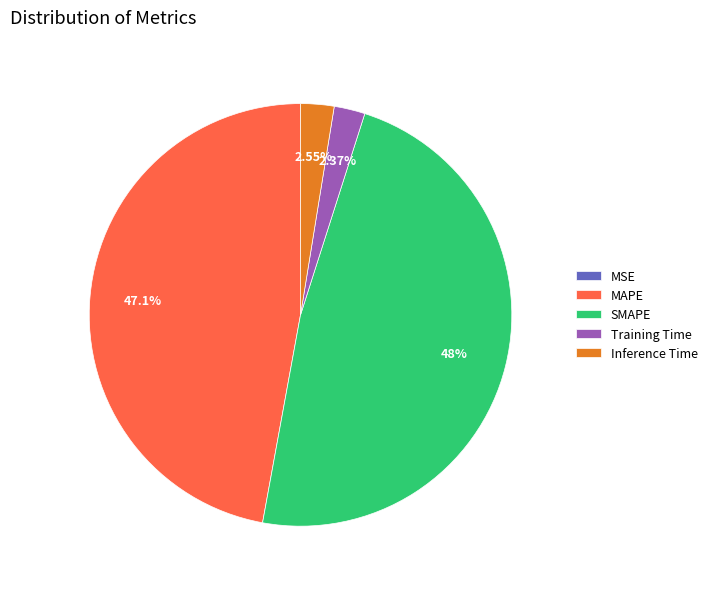

To the nearest percent, what is the difference between the largest and smallest slice percentages?

48%